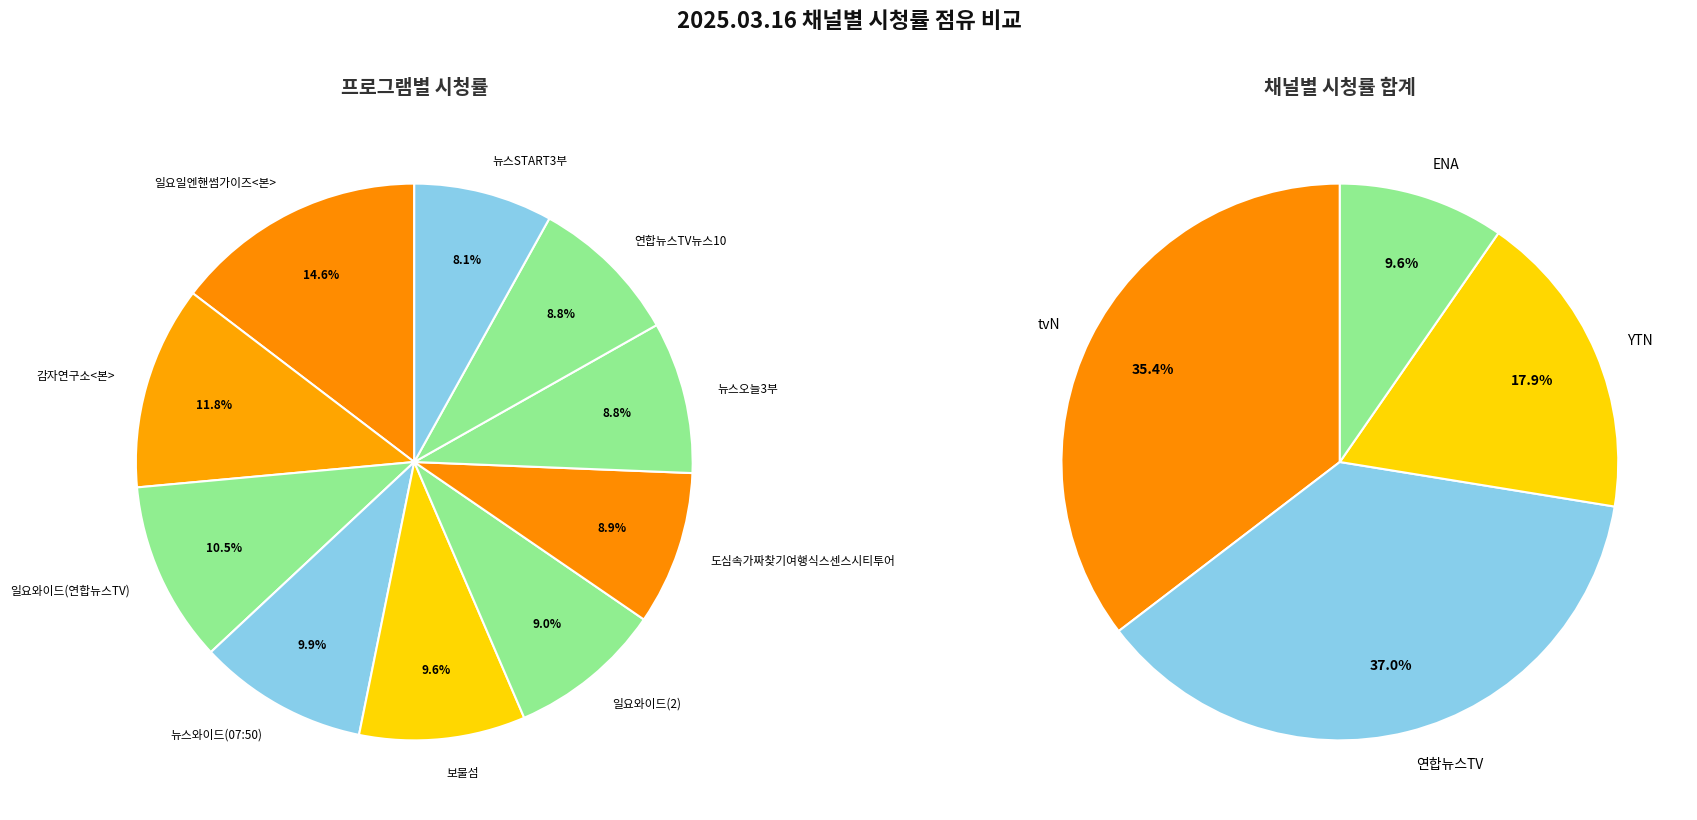

Is it true that 보물섬 is 10% of the pie?

True